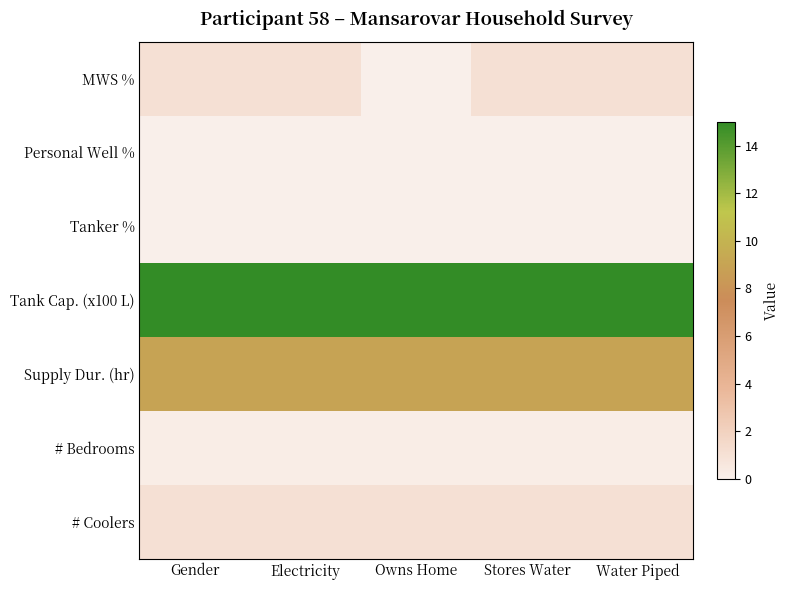

List the series in order of their peak value, lowest first.

Personal Well %, Tanker %, # Bedrooms, MWS %, # Coolers, Supply Dur. (hr), Tank Cap. (x100 L)